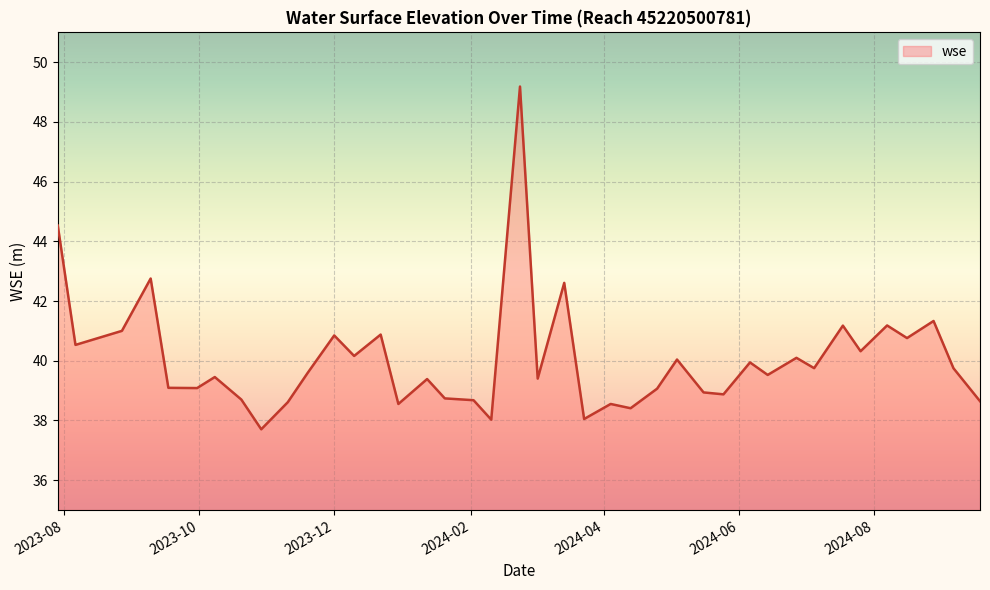

What is the smallest value displayed?

37.7